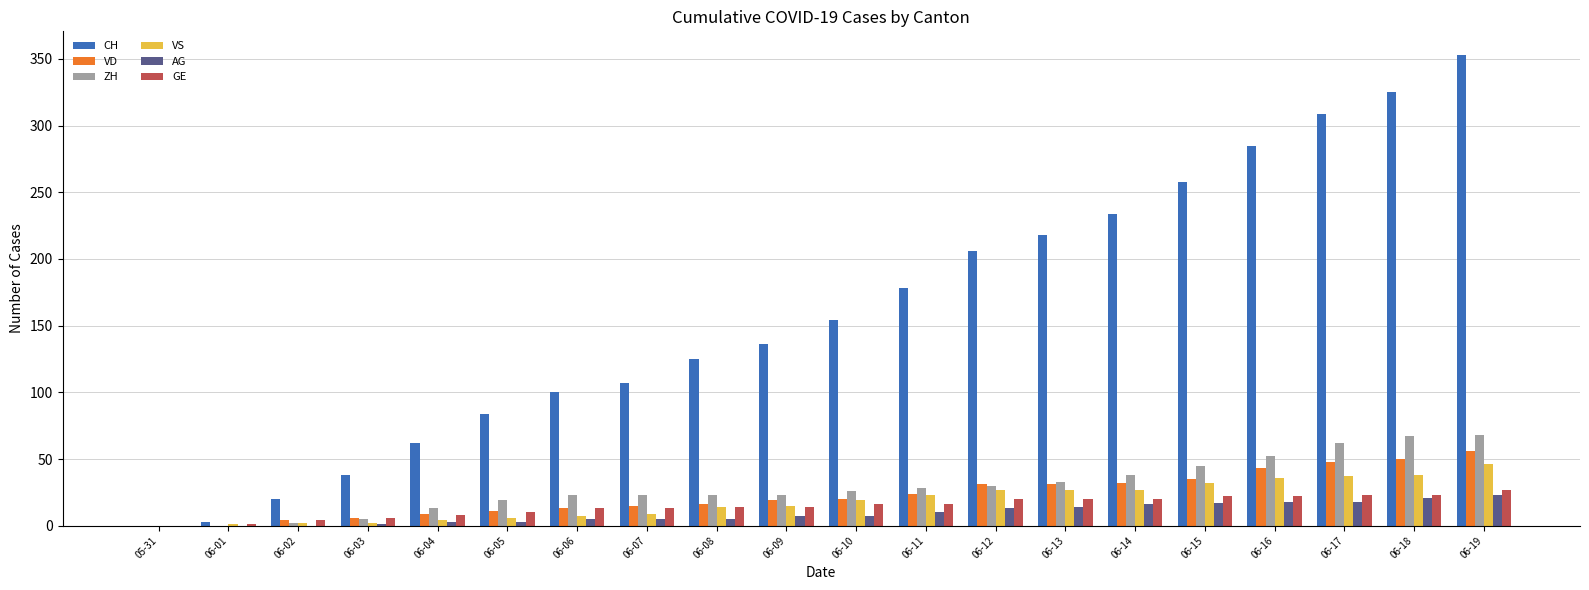

What is the sum of all VD values?

463